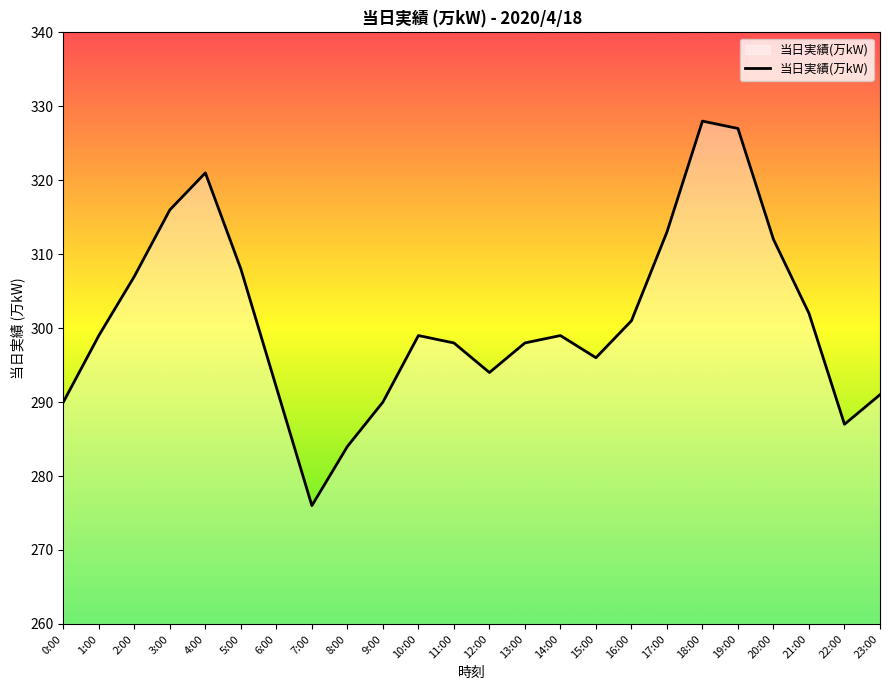

What is the difference between the values at 9:00 and 14:00?

9